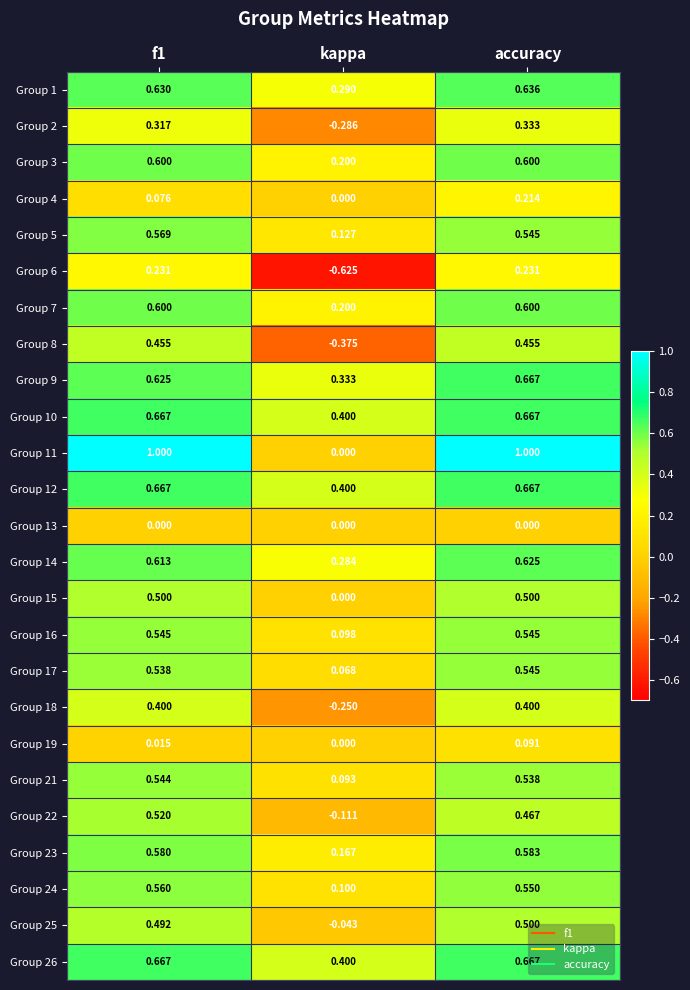

Where is Group 1 nearest to the value 0?

kappa